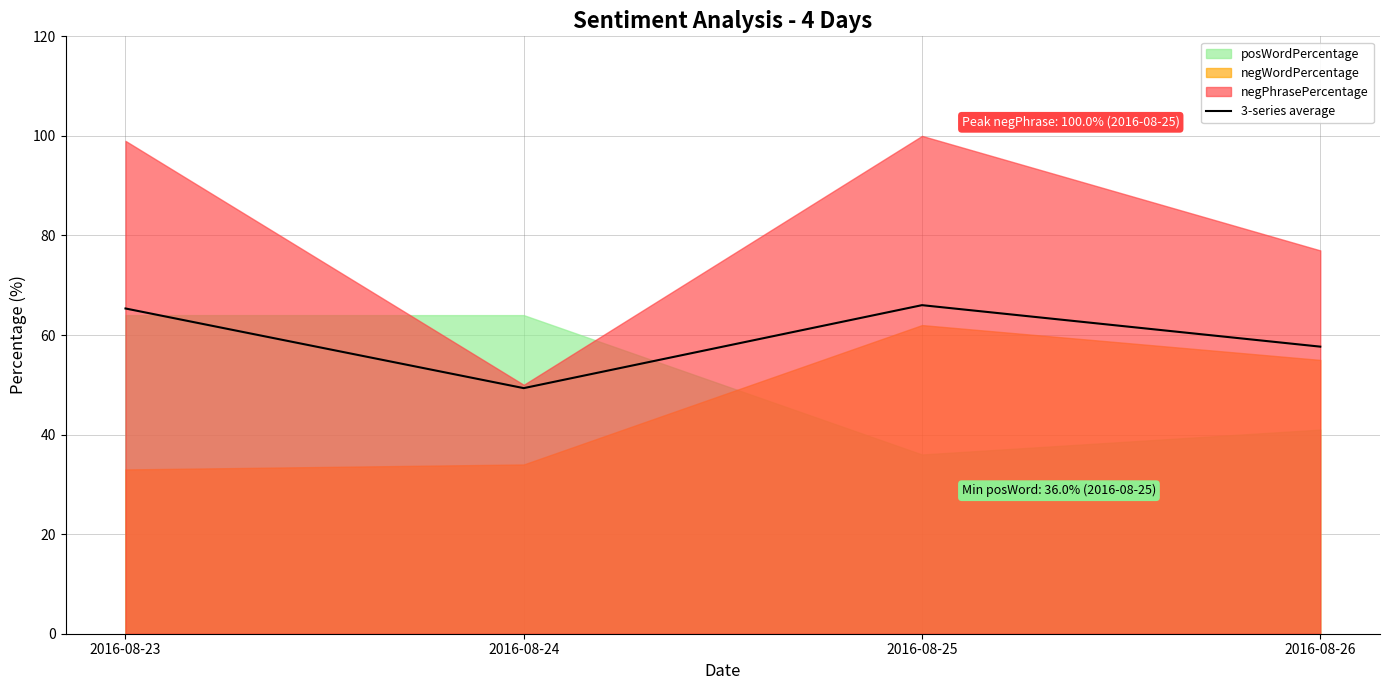

At which label does the data first exceed 65?

2016-08-23